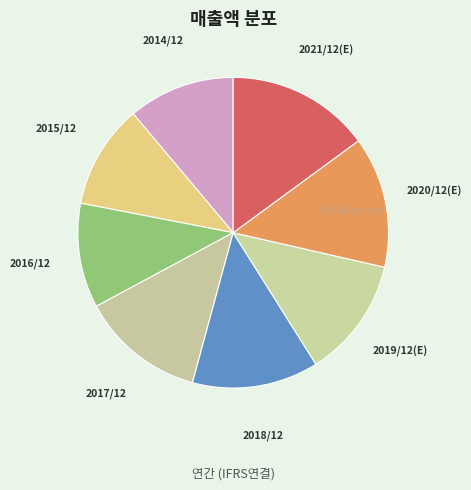

Combined, do 2021/12(E) and 2016/12 account for over 50%?

No